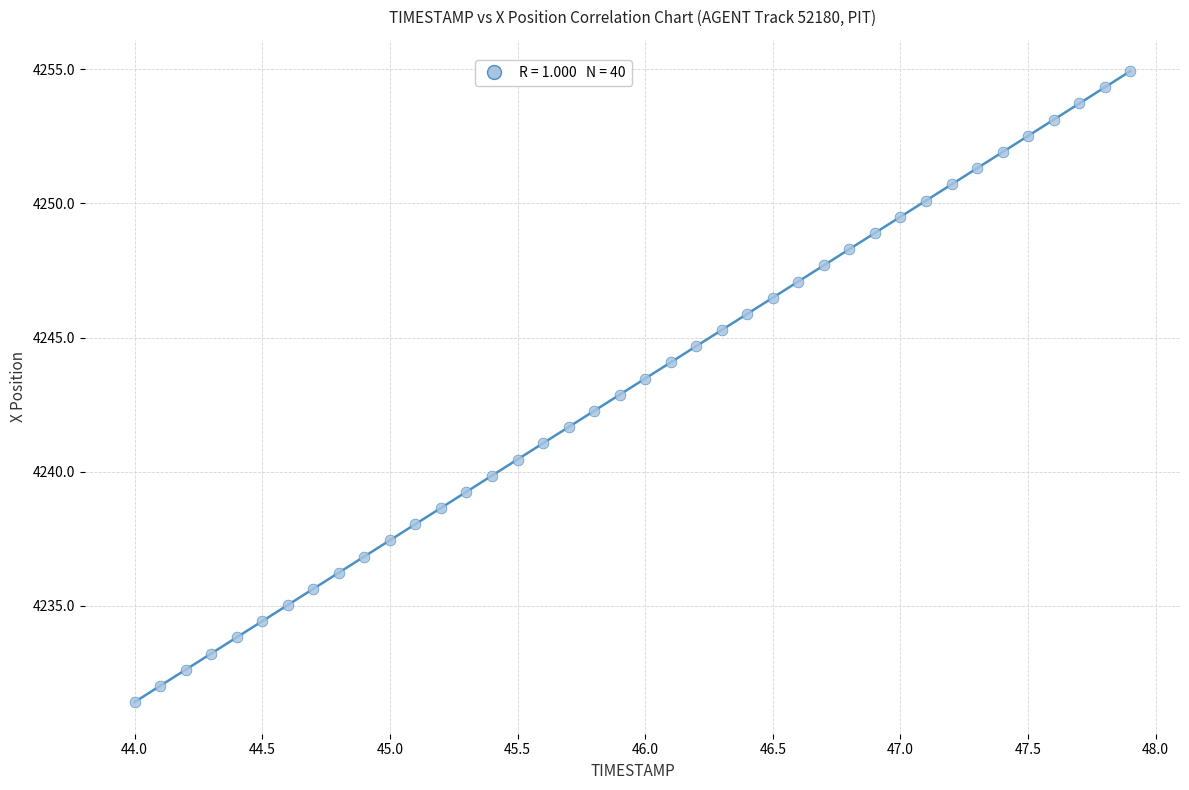

What is the range of X values (max minus min)?

3.9